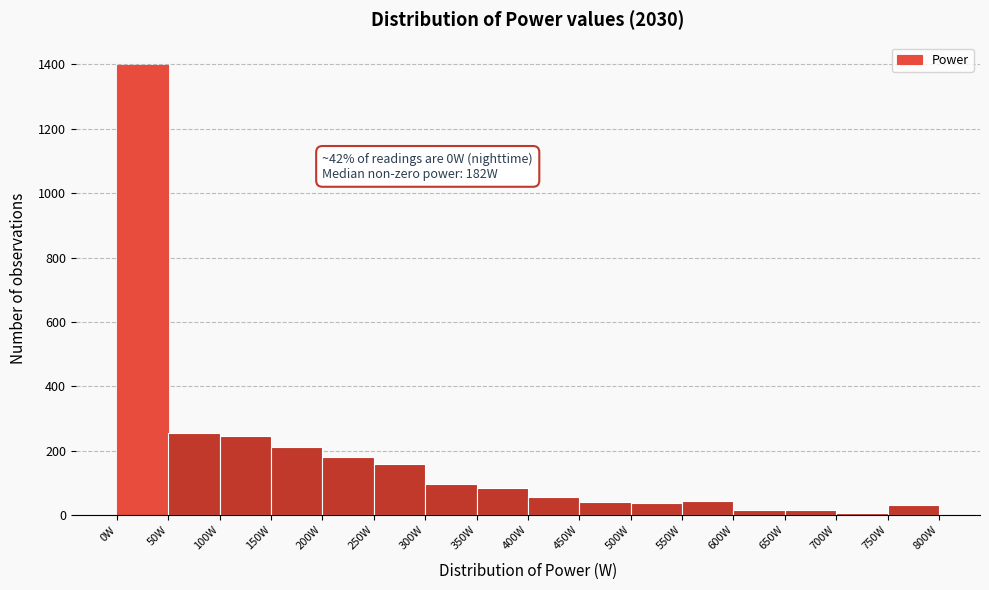

Which range on the x-axis has the tallest bar?

0 to 50